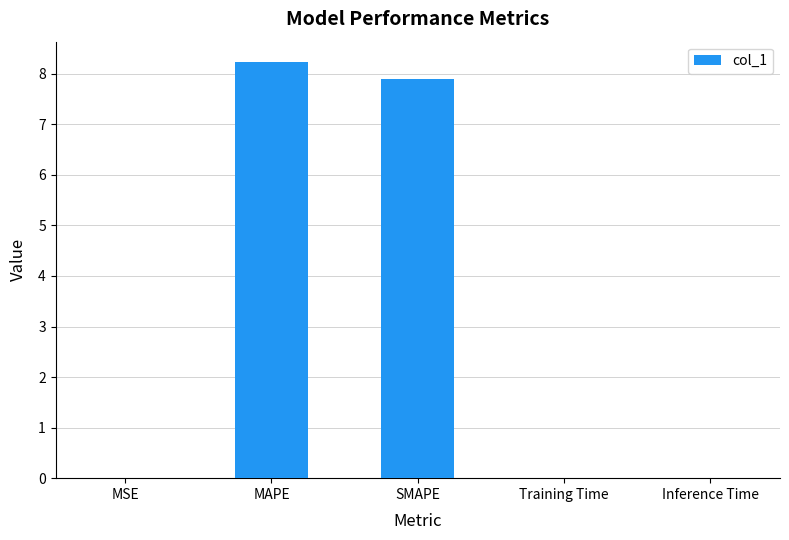

What is the sum of all values?

16.1